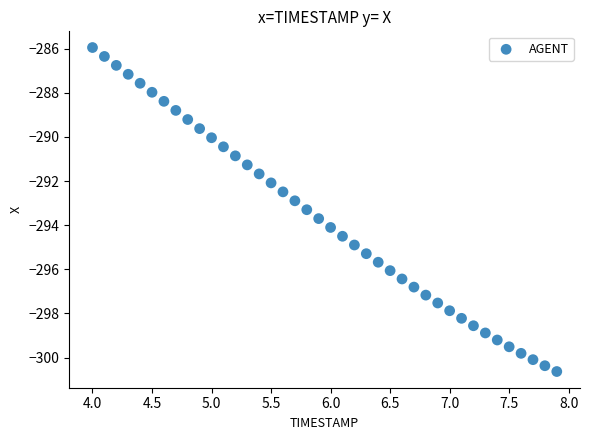

What is the range of X values (max minus min)?

3.9